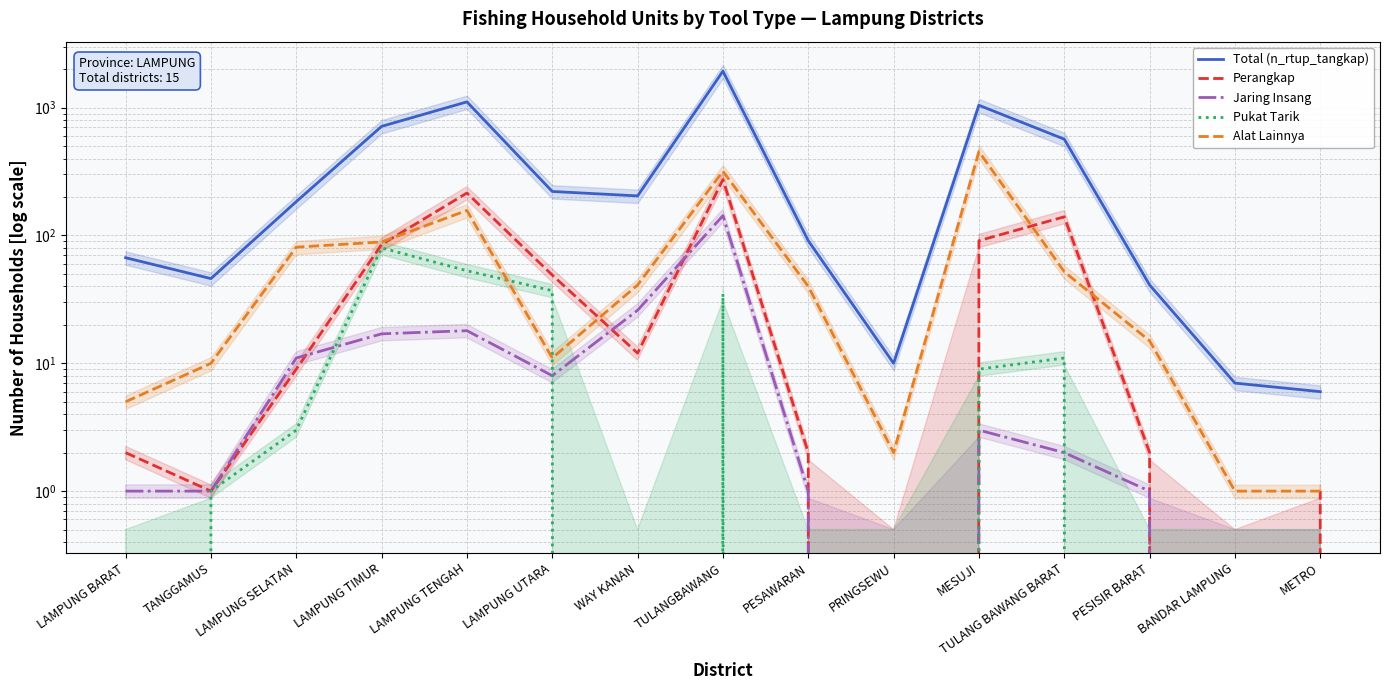

At which label is Alat Lainnya closest to 227?

LAMPUNG TENGAH